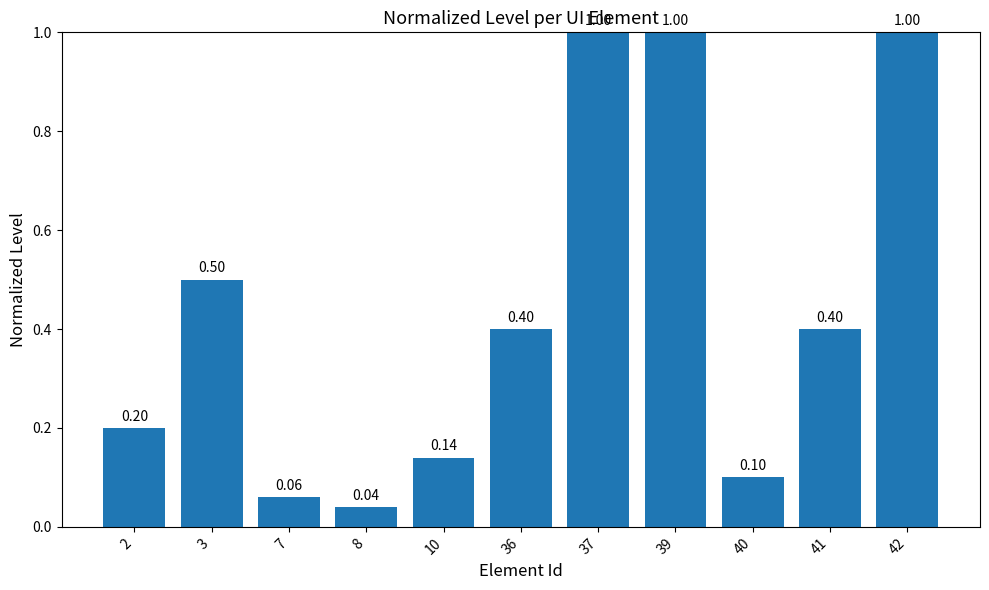

What is the difference between the maximum and minimum values?

1.0